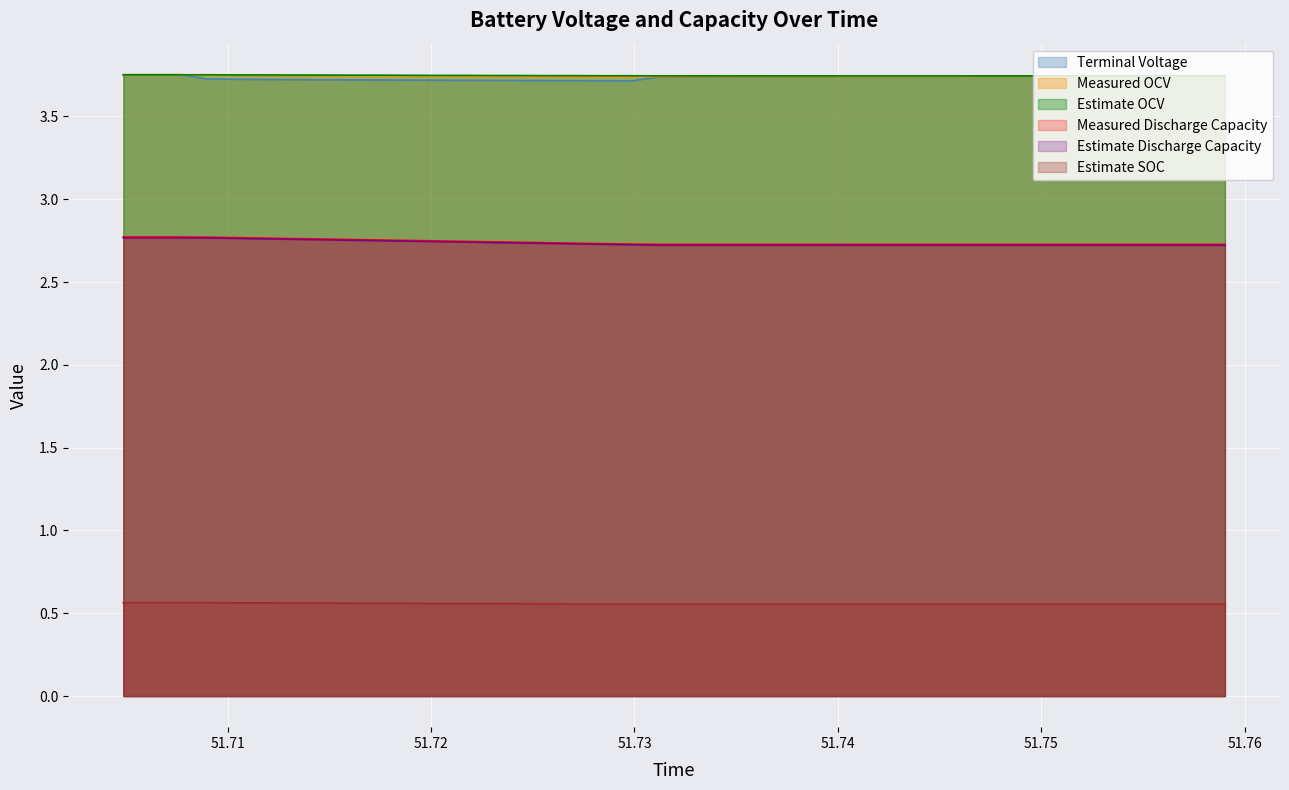

True or false: Estimate SOC and Terminal Voltage cross at least once.

False